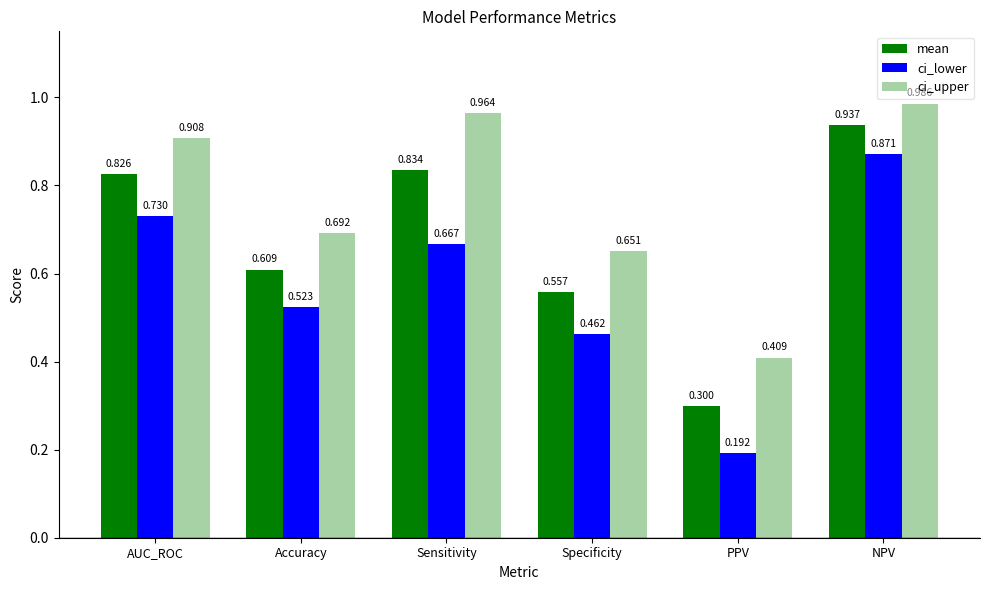

True or false: mean has a value of 0.5 at PPV.

False